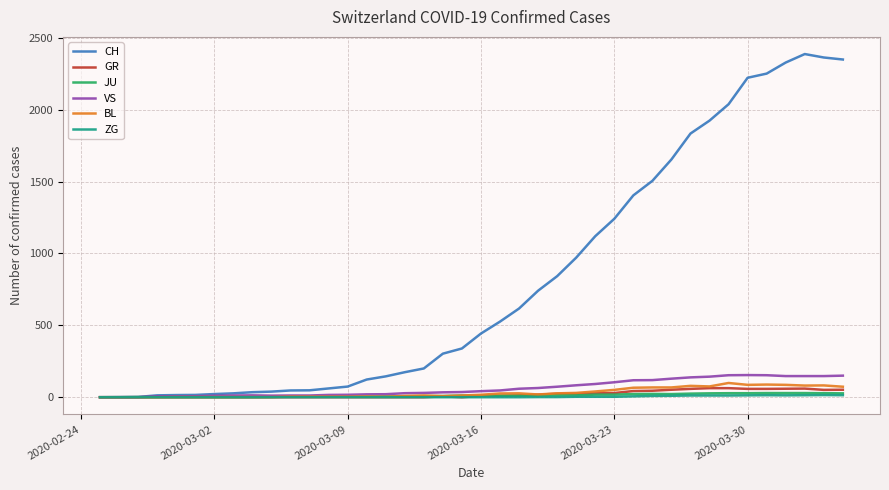

What is the difference between the maximum and minimum values in the JU series?

29